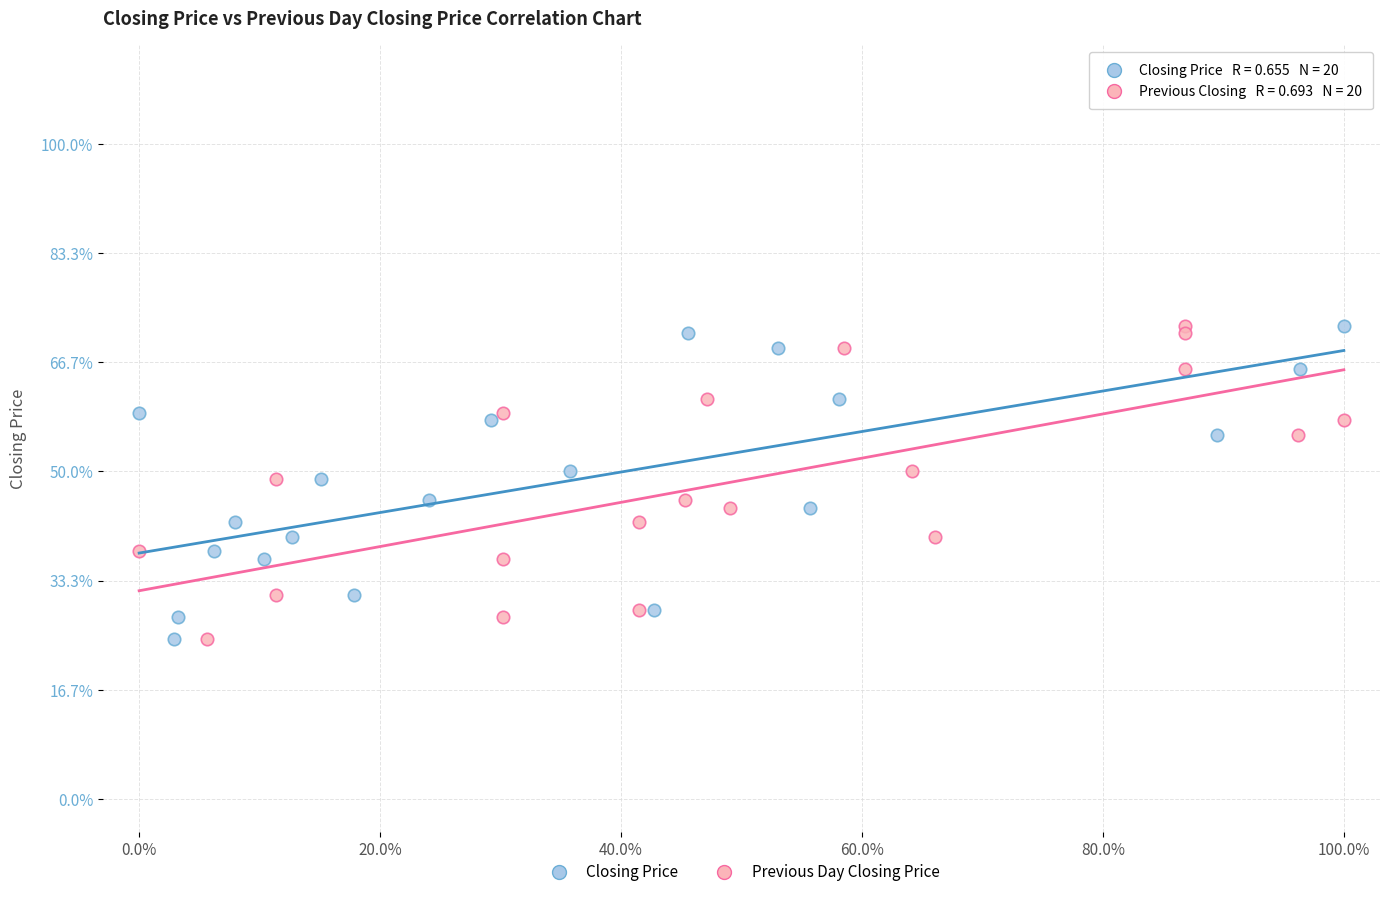

What are all the series names shown in the legend?

Closing Price, Previous Day Closing Price